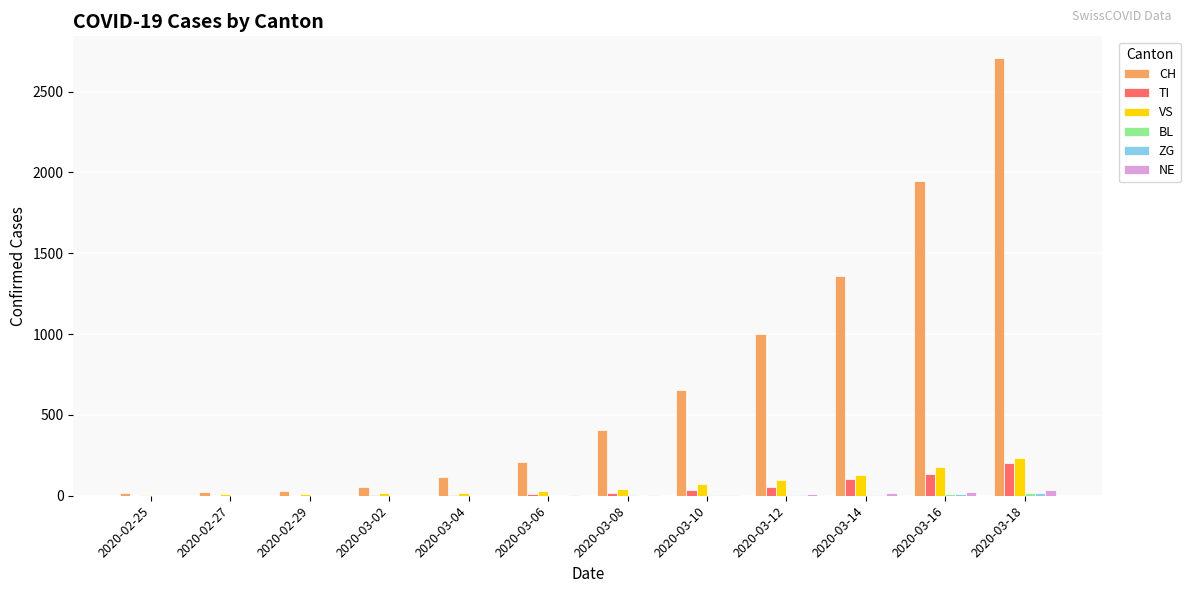

Which series has the largest total across all categories?

CH